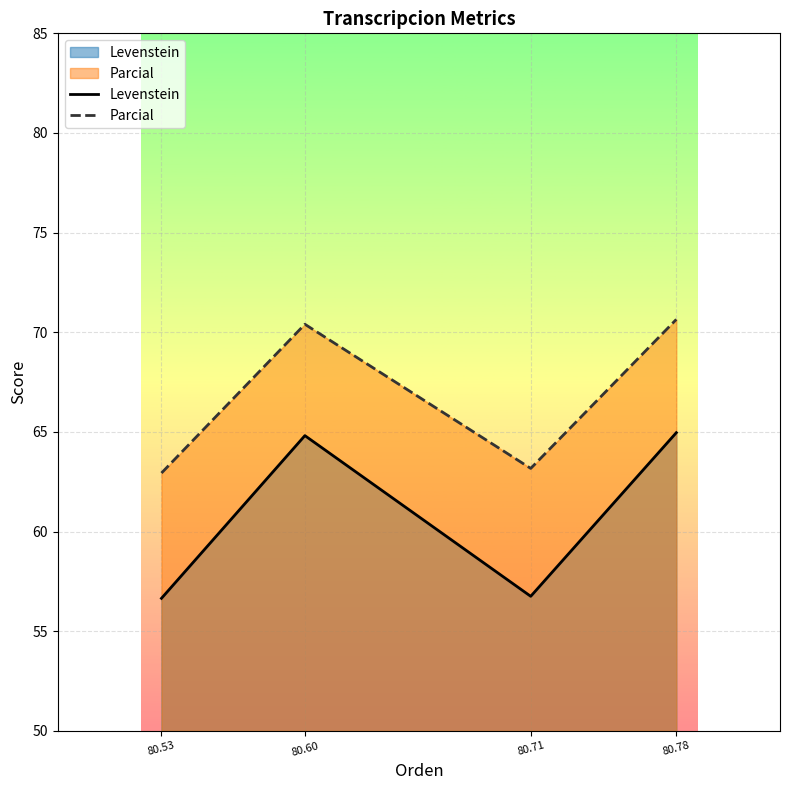

The Parcial series shows 35.5 at 80.60. True or false?

False